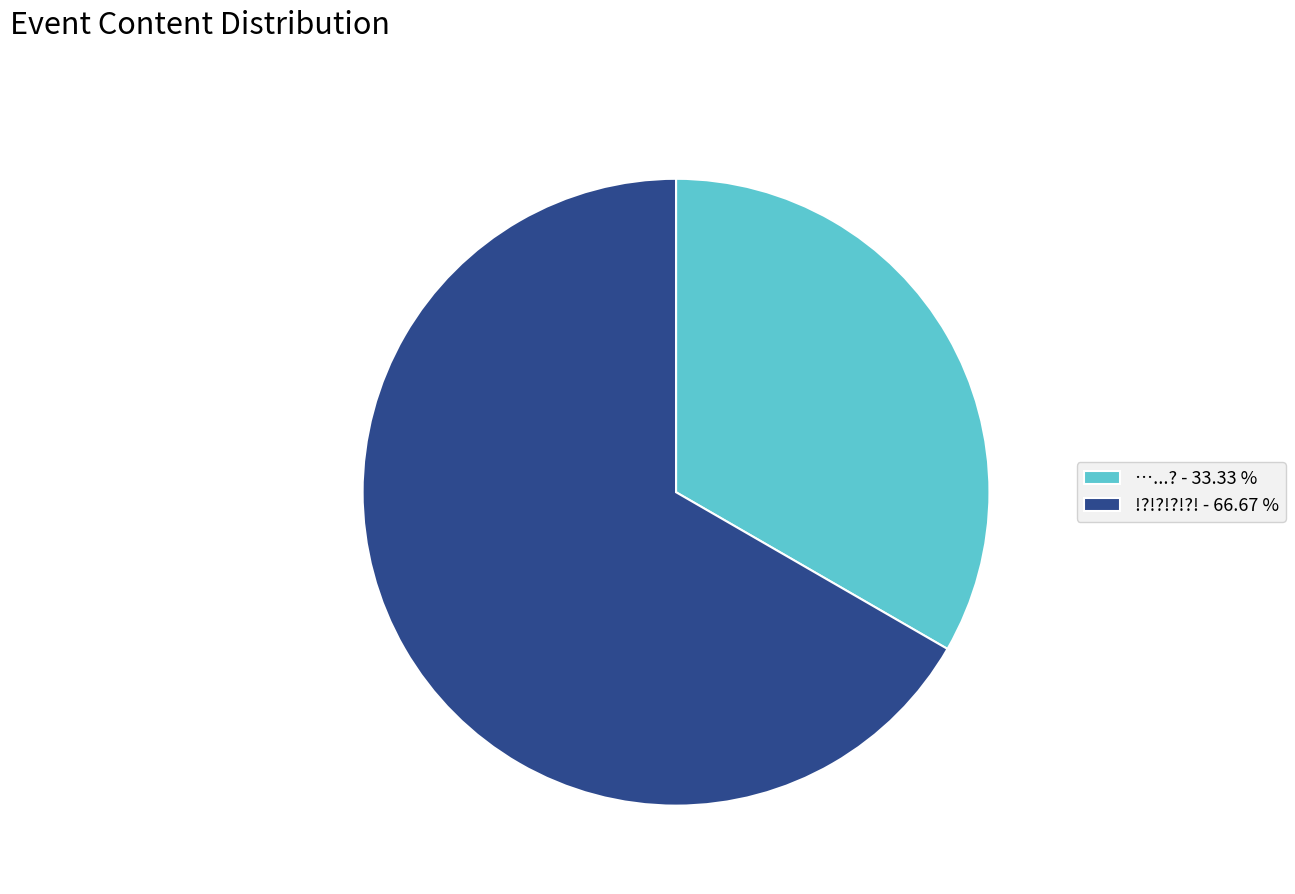

Rank the categories by value from lowest to highest.

…...?, !?!?!?!?!